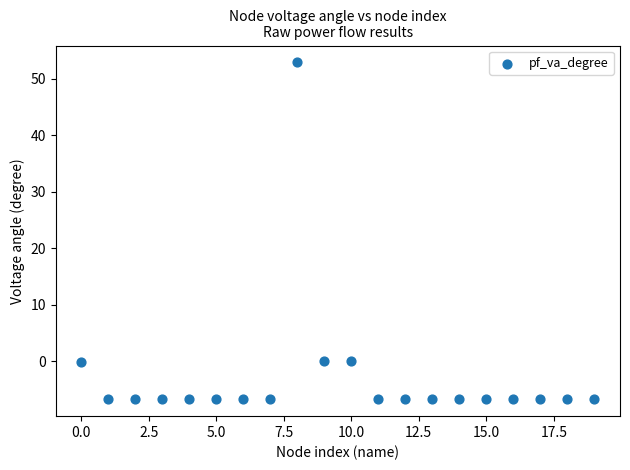

What is the range of X values (max minus min)?

19.0